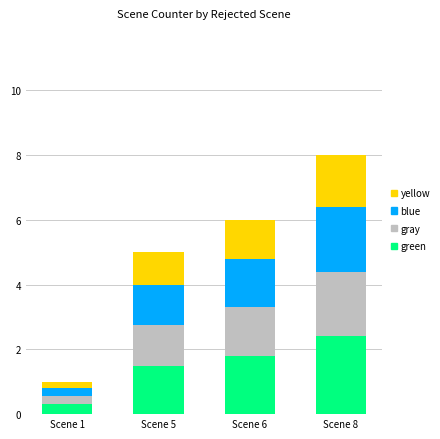

What is the difference between the second highest and minimum values in the green series?

1.5